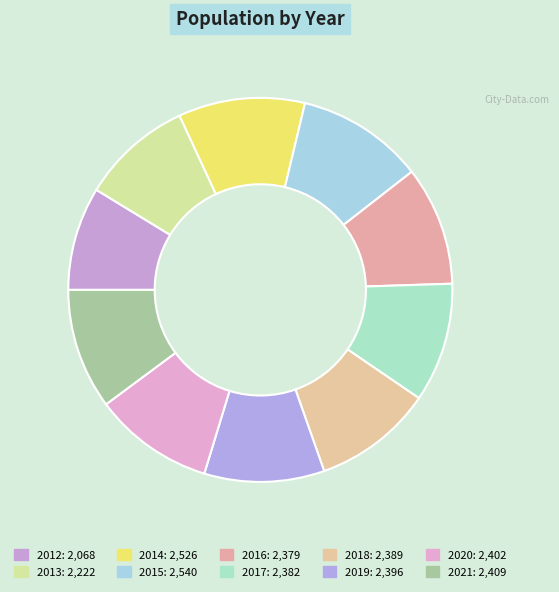

Rank the categories by value from lowest to highest.

2012, 2013, 2016, 2017, 2018, 2019, 2020, 2021, 2014, 2015